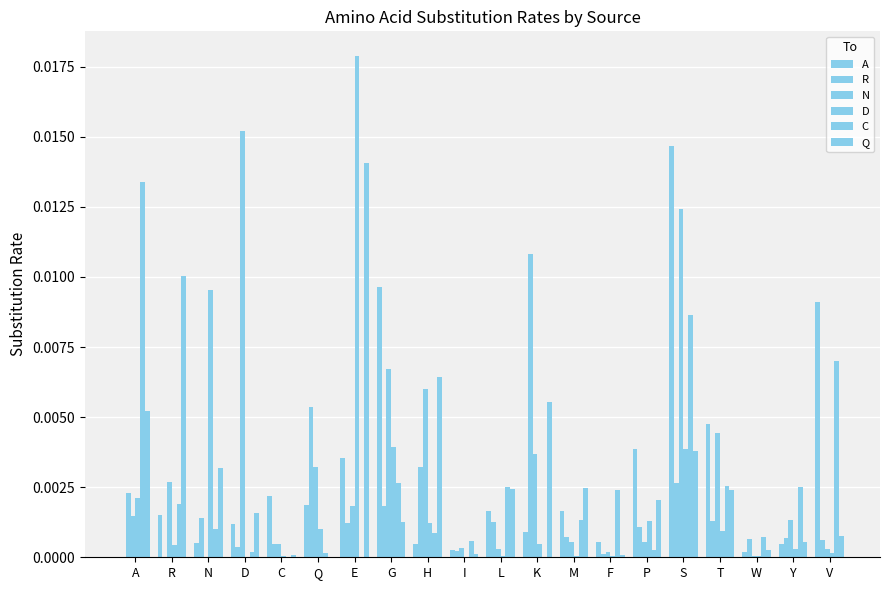

Which label corresponds to the largest value in the chart?

E